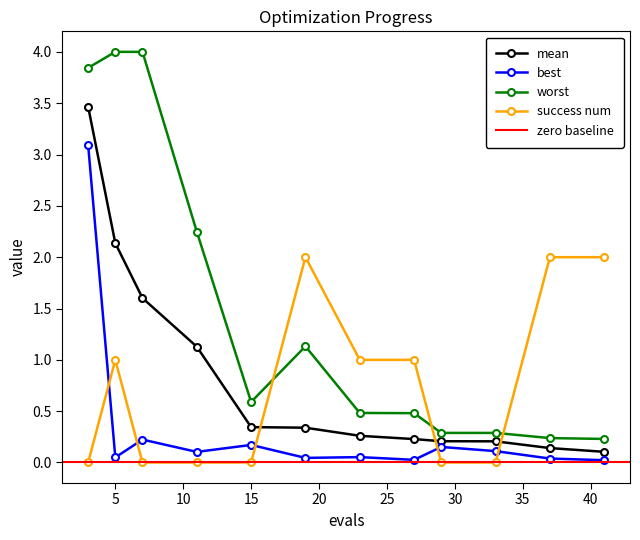

List the labels in order of mean value, smallest first.

41, 37, 33, 29, 27, 23, 19, 15, 11, 7, 5, 3